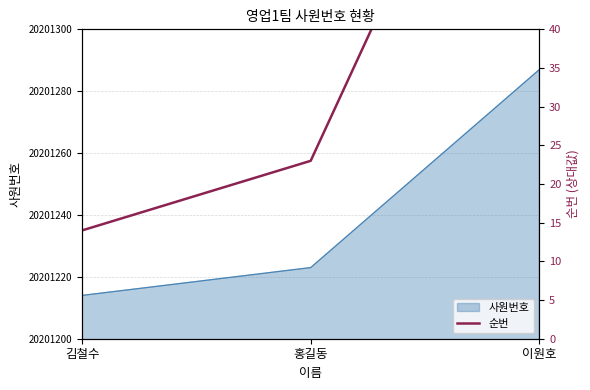

Is it true that the value at 김철수 is 14?

True